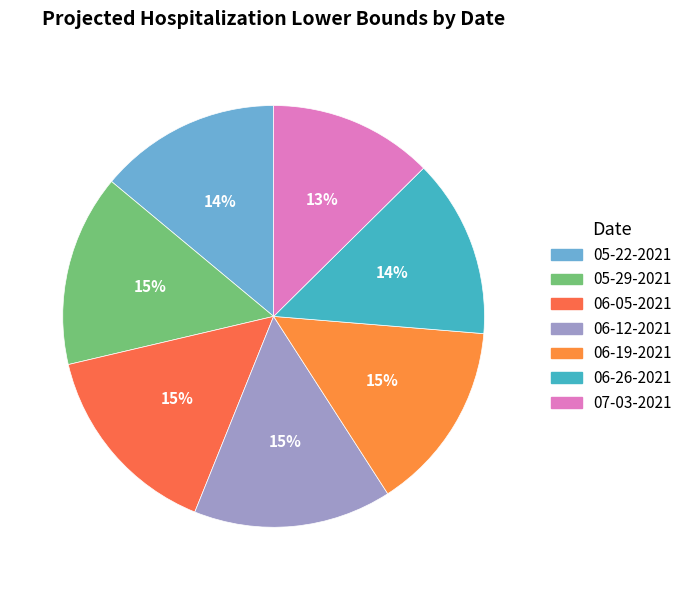

The 05-22-2021 slice represents 23% of the pie. True or false?

False